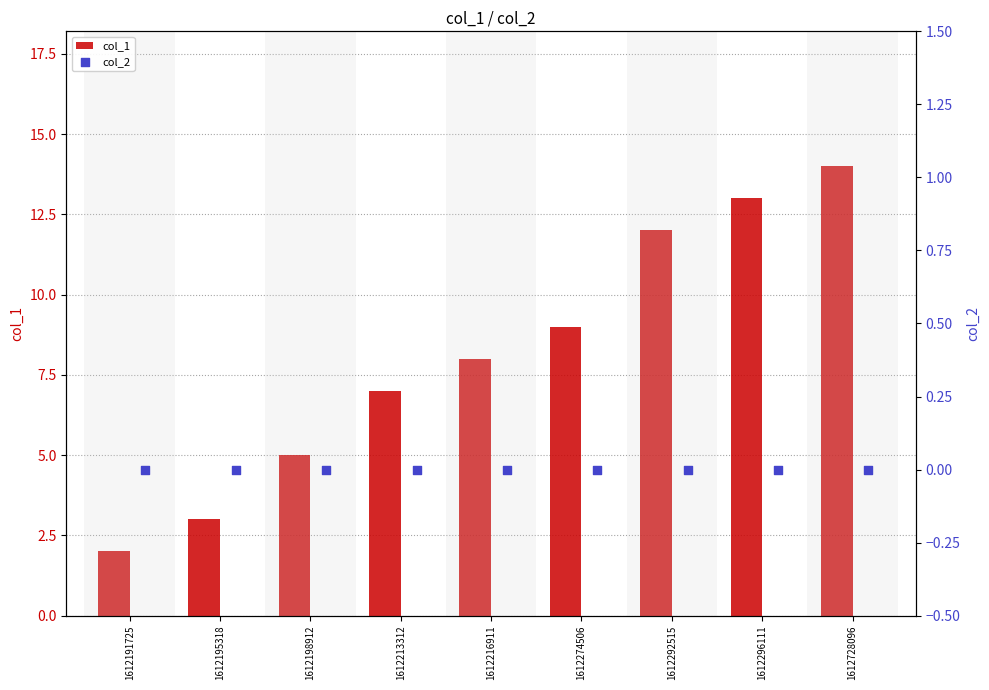

Which series has the widest spread of Y values?

col_1